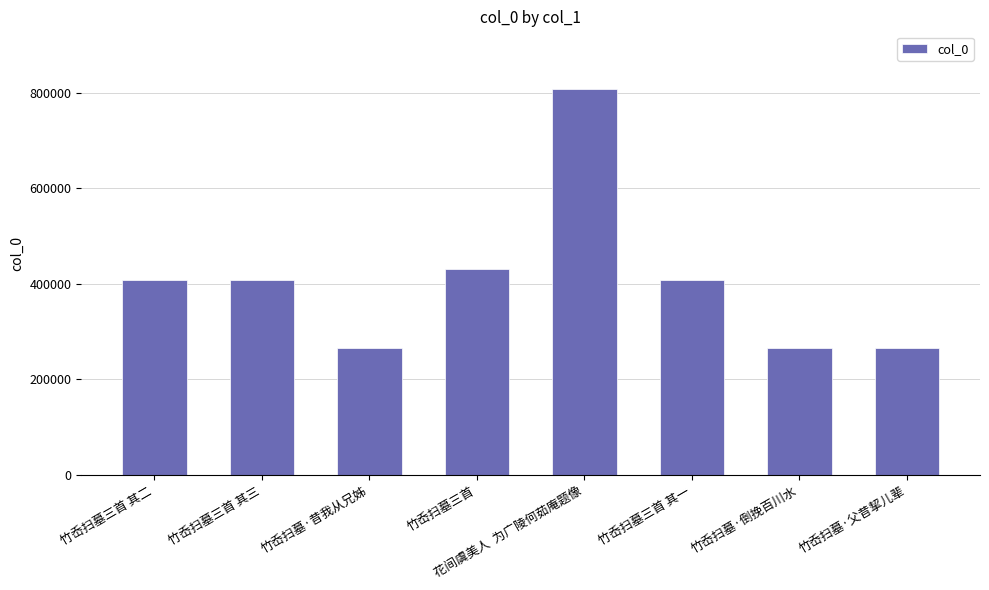

What is the value of the 1st bar from the left?

407489